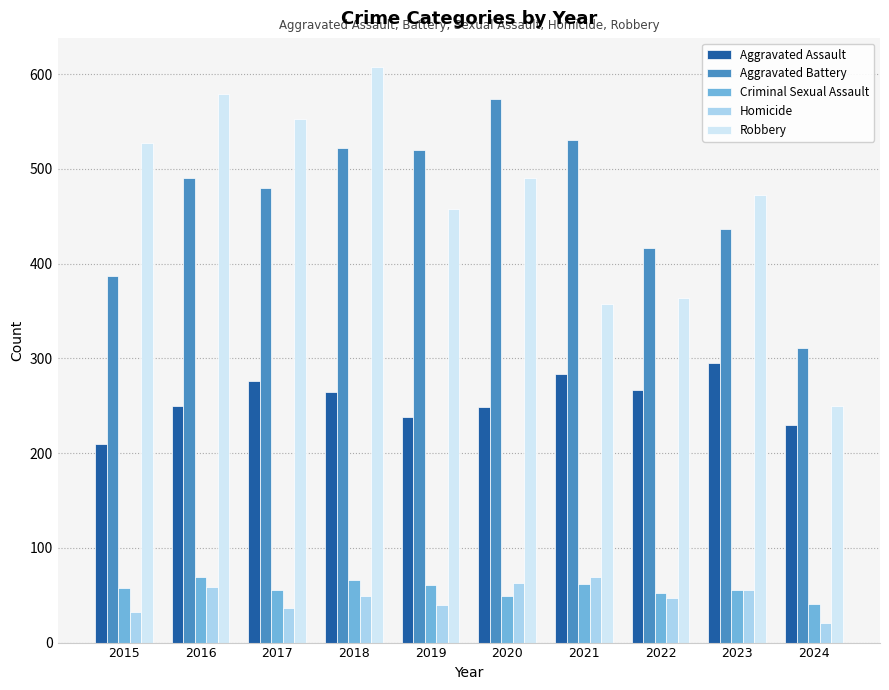

Is the value of Robbery at 2016 greater than the value of Aggravated Battery at 2023?

Yes